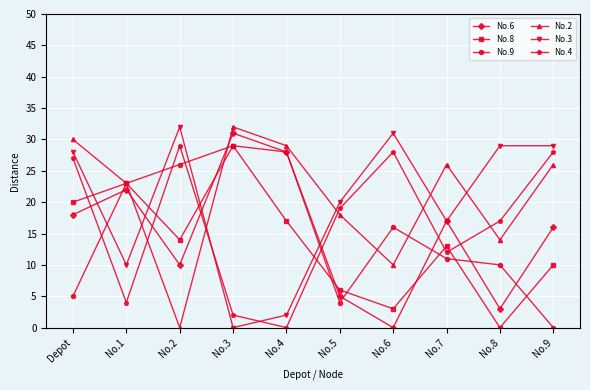

Reading left to right, extract all data points from this chart.

No.6: 18	22	10	31	28	5	0	17	3	16
No.8: 20	23	14	29	17	6	3	13	0	10
No.9: 5	23	26	29	28	4	16	11	10	0
No.2: 30	23	0	32	29	18	10	26	14	26
No.3: 28	10	32	0	2	20	31	17	29	29
No.4: 27	4	29	2	0	19	28	12	17	28